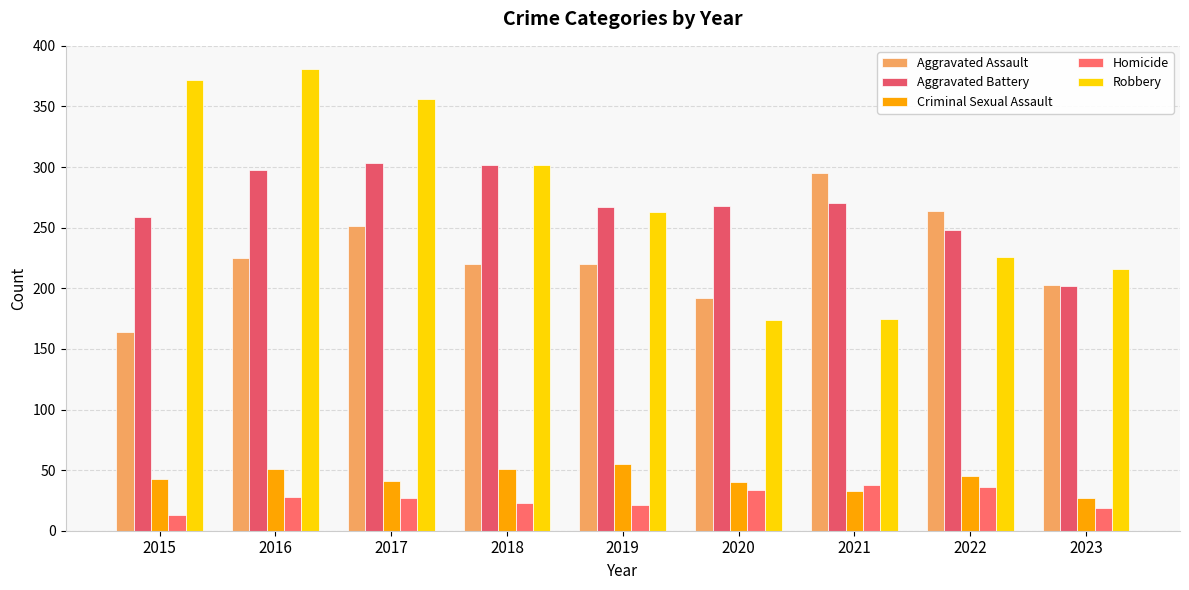

What is the difference between the maximum and minimum values in the Criminal Sexual Assault series?

28